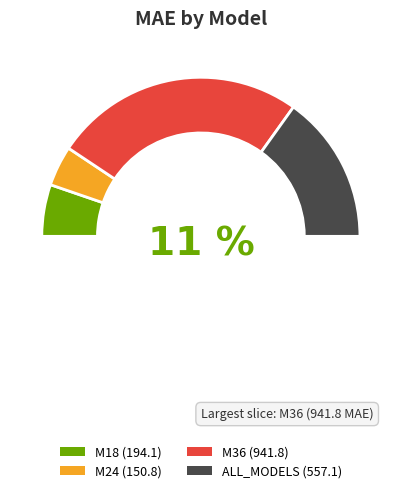

Is there a majority slice in this chart?

Yes